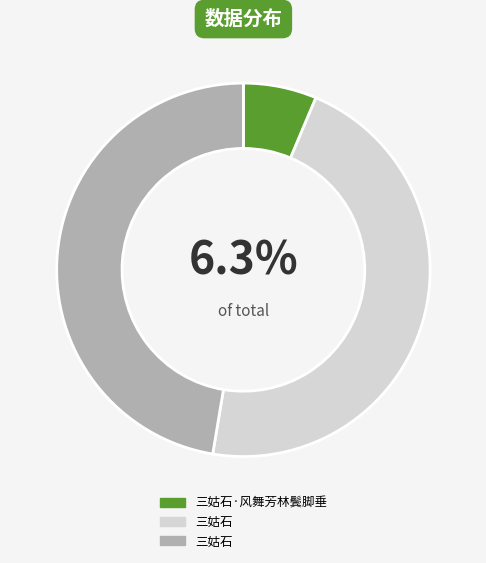

Is there any slice that represents more than half of the pie?

No